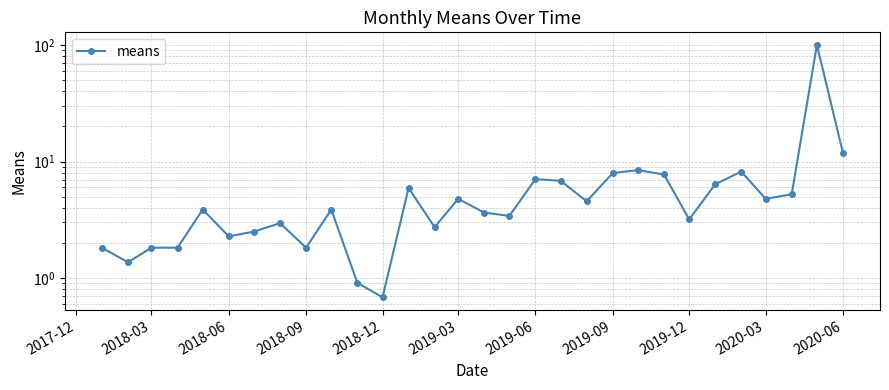

True or false: the data shows 3.2 at 2019-12.

True